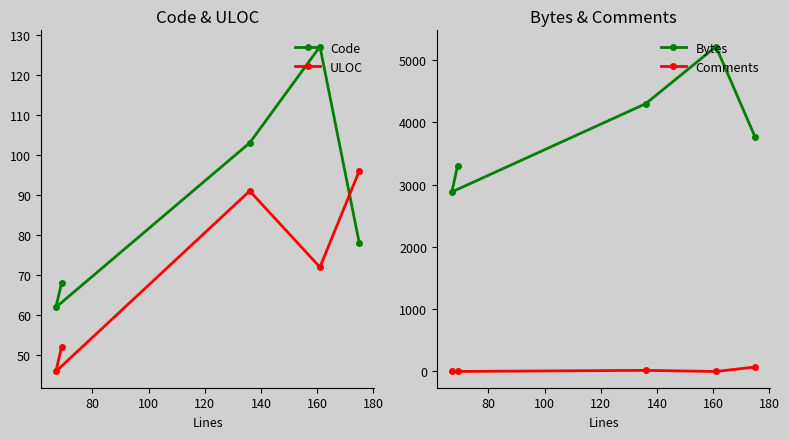

True or false: ULOC and Bytes cross at least once.

False